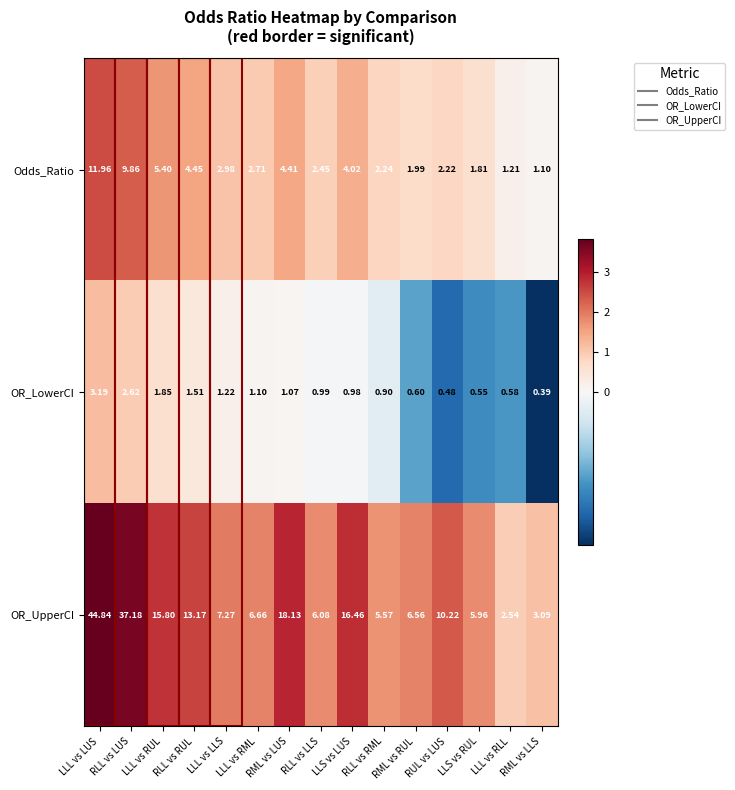

Which series has the largest total across all categories?

OR_UpperCI